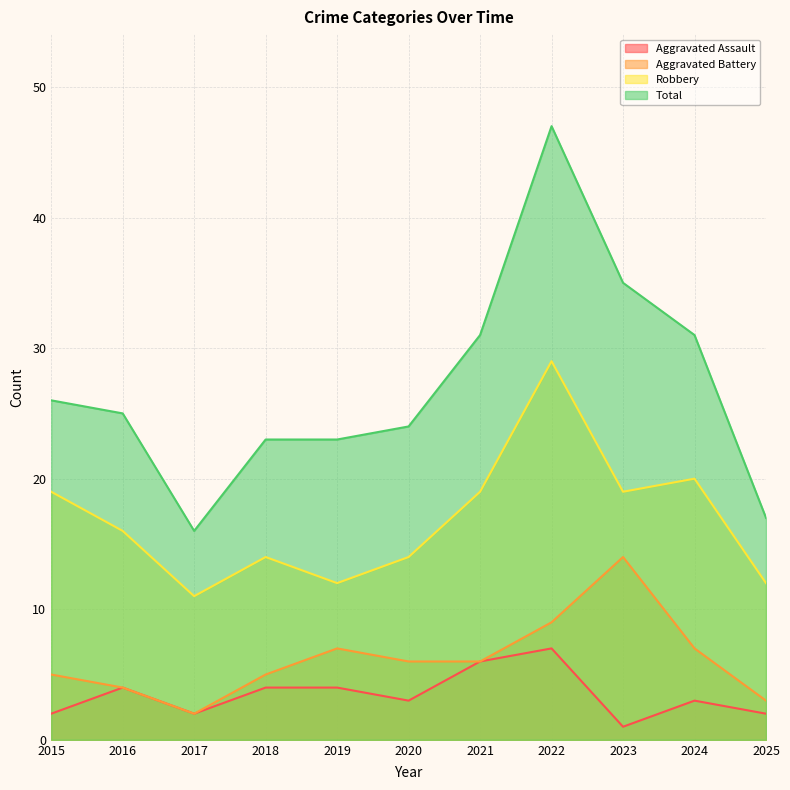

The Total series shows 47 at 2022. True or false?

True